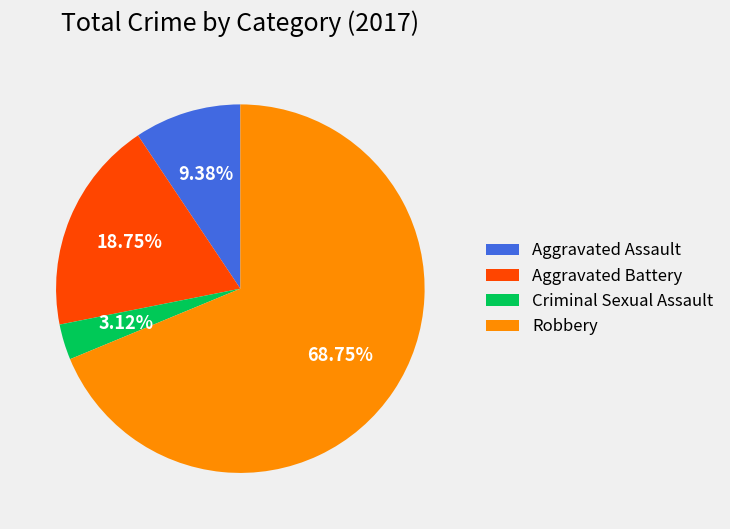

Is Aggravated Battery the majority of the pie?

No